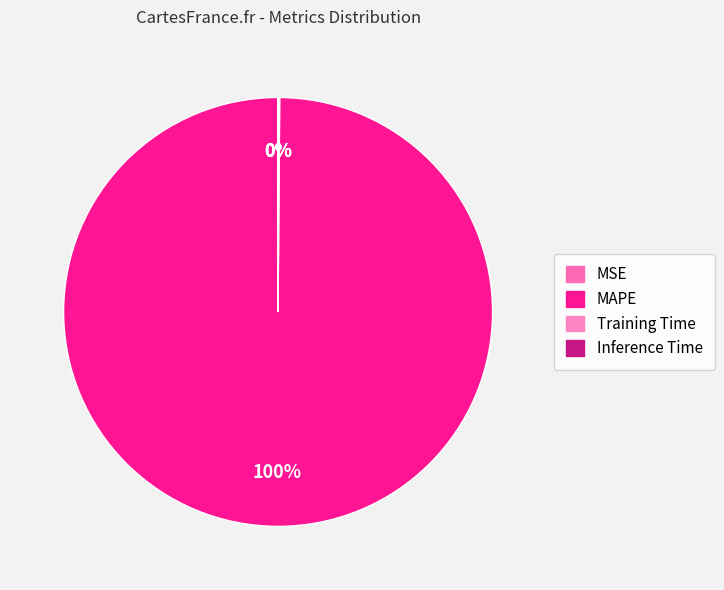

To the nearest percent, what is the difference between the largest and smallest slice percentages?

100%